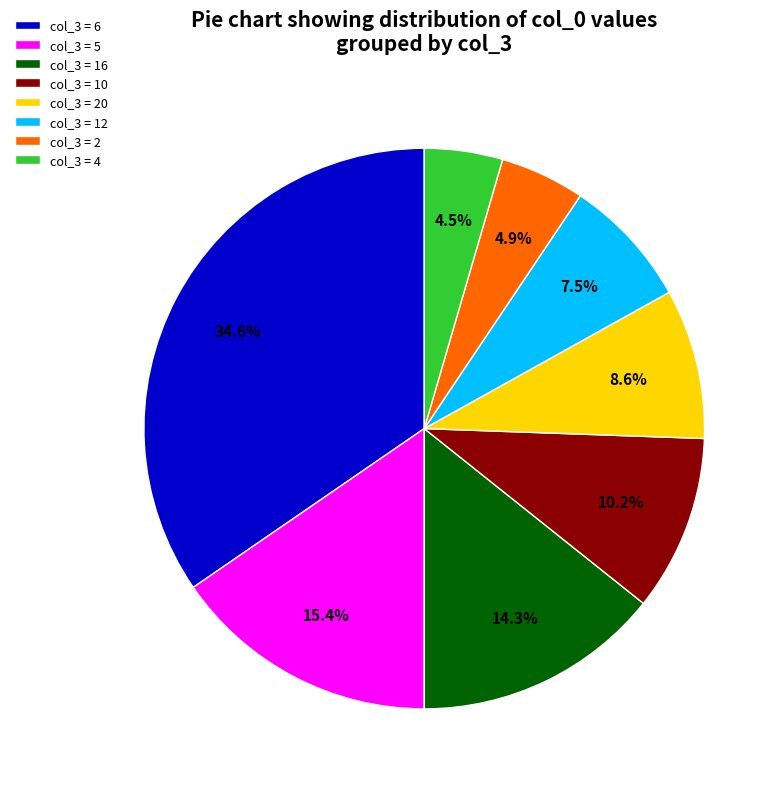

How many segments does this pie chart have?

8